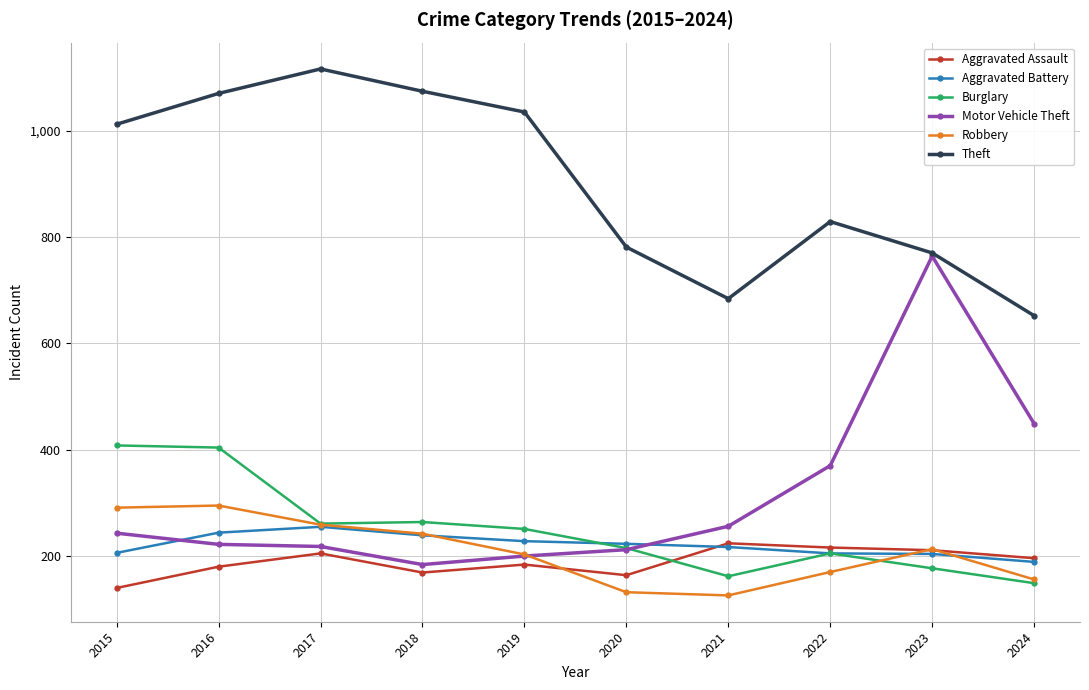

How many series are shown in this chart?

6